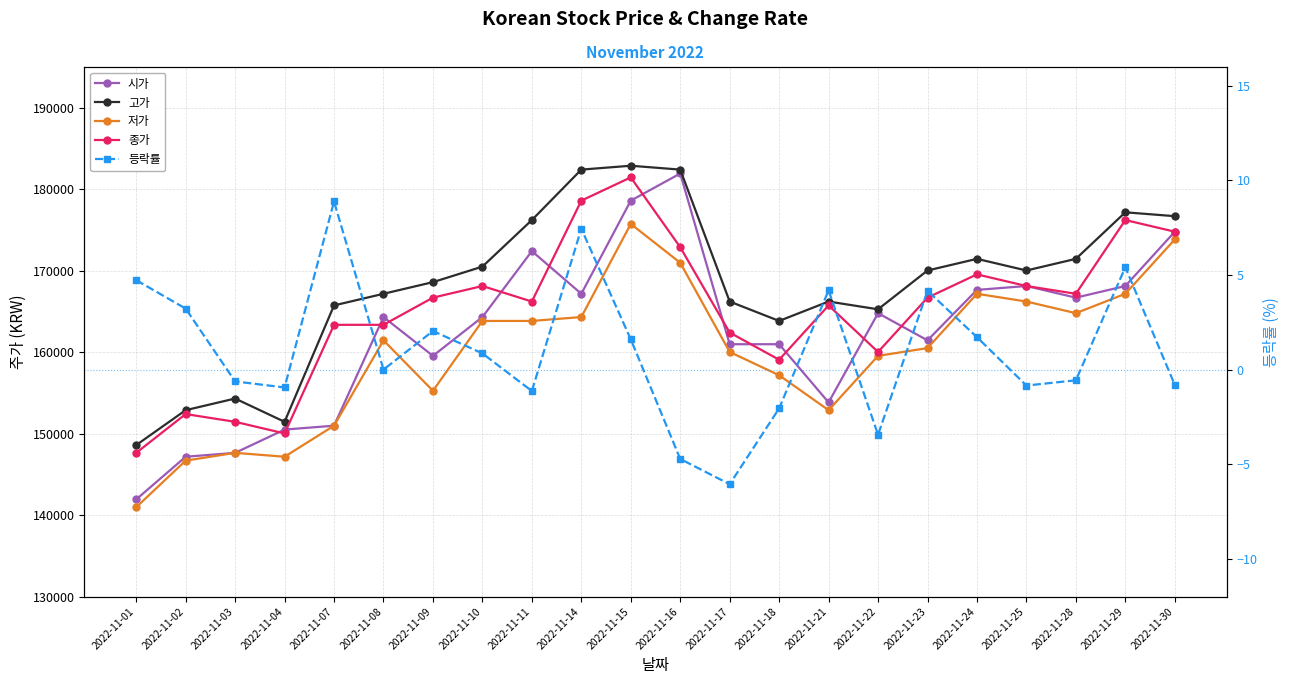

At 2022-11-16, list the series in order from largest to smallest.

고가, 시가, 종가, 저가, 등락률